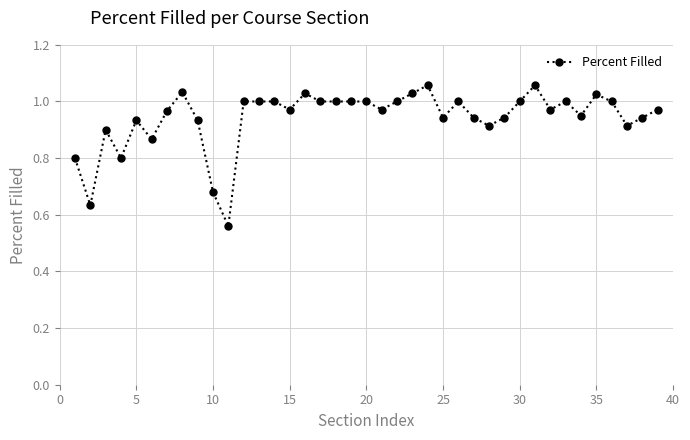

What is the difference between the maximum and second lowest values?

0.4